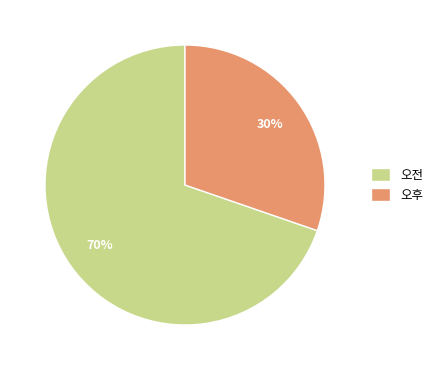

To the nearest percent, what is the average slice percentage?

50%